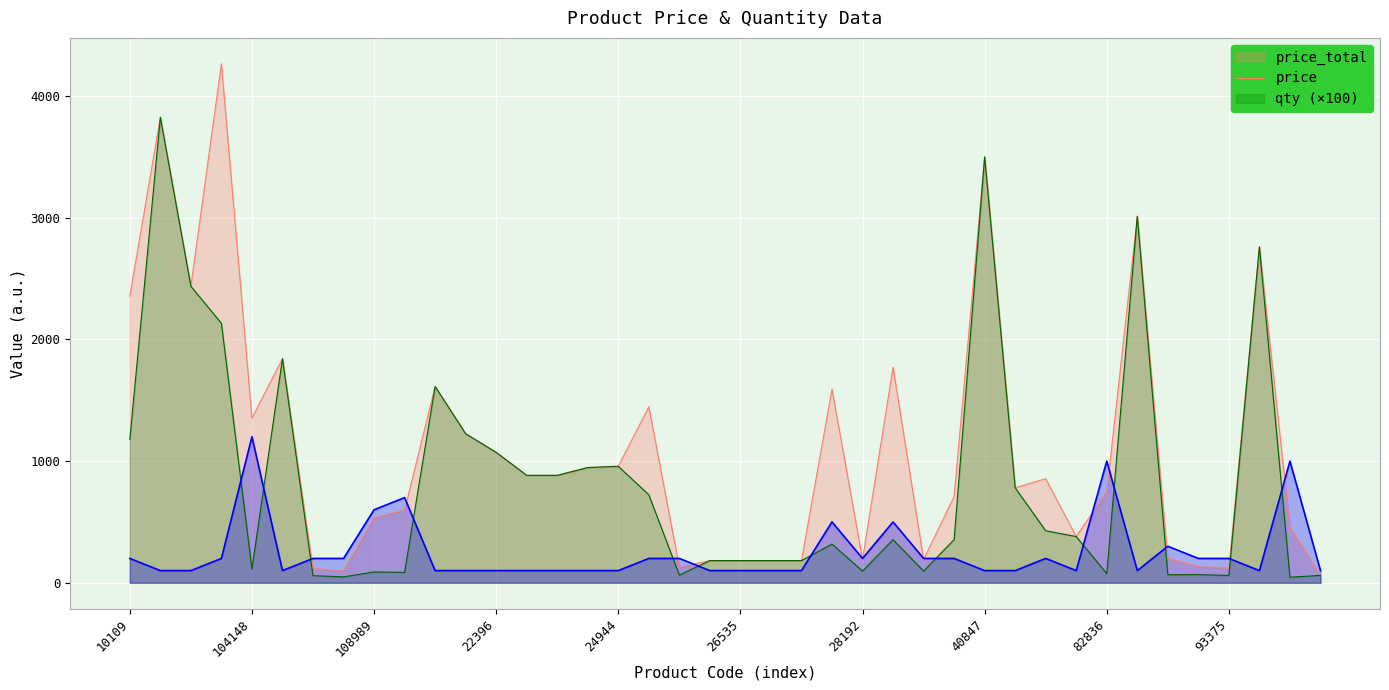

Reading right to left, list all the values displayed in this chart.

price_total: 96217=60.6	95790=456.9	95611=2761.4	93375=119.3	91789=134.4	90885=198.2	87594=3012.7	82836=748.8	81789=379.7	67101=855.3	46176=781.1	40847=3501.1	28336=709.2	28309=192.0	28299=1773.0	28192=192.0	28182=1591.6	26545=182.1	26544=182.1	26535=182.1	26534=182.1	25450=127.2	24951=1446.7	24944=957.3	24873=947.1	24863=883.1	24851=883.1	22396=1071.9	11150=1225.3	109737=1613.5	108991=596.3	108989=532.0	108985=97.4	106001=116.6	104395=1842.0	104148=1353.9	102400=4265.9	102250=2437.6	102234=3826.1	10109=2356.3
price: 96217=60.6	95790=45.7	95611=2761.4	93375=59.6	91789=67.2	90885=66.1	87594=3012.7	82836=74.9	81789=379.7	67101=427.6	46176=781.1	40847=3501.1	28336=354.6	28309=96.0	28299=354.6	28192=96.0	28182=318.3	26545=182.1	26544=182.1	26535=182.1	26534=182.1	25450=63.6	24951=723.4	24944=957.3	24873=947.1	24863=883.1	24851=883.1	22396=1071.9	11150=1225.3	109737=1613.5	108991=85.2	108989=88.7	108985=48.7	106001=58.3	104395=1842.0	104148=112.8	102400=2132.9	102250=2437.6	102234=3826.1	10109=1178.1
qty: 96217=100.0	95790=1000.0	95611=100.0	93375=200.0	91789=200.0	90885=300.0	87594=100.0	82836=1000.0	81789=100.0	67101=200.0	46176=100.0	40847=100.0	28336=200.0	28309=200.0	28299=500.0	28192=200.0	28182=500.0	26545=100.0	26544=100.0	26535=100.0	26534=100.0	25450=200.0	24951=200.0	24944=100.0	24873=100.0	24863=100.0	24851=100.0	22396=100.0	11150=100.0	109737=100.0	108991=700.0	108989=600.0	108985=200.0	106001=200.0	104395=100.0	104148=1200.0	102400=200.0	102250=100.0	102234=100.0	10109=200.0